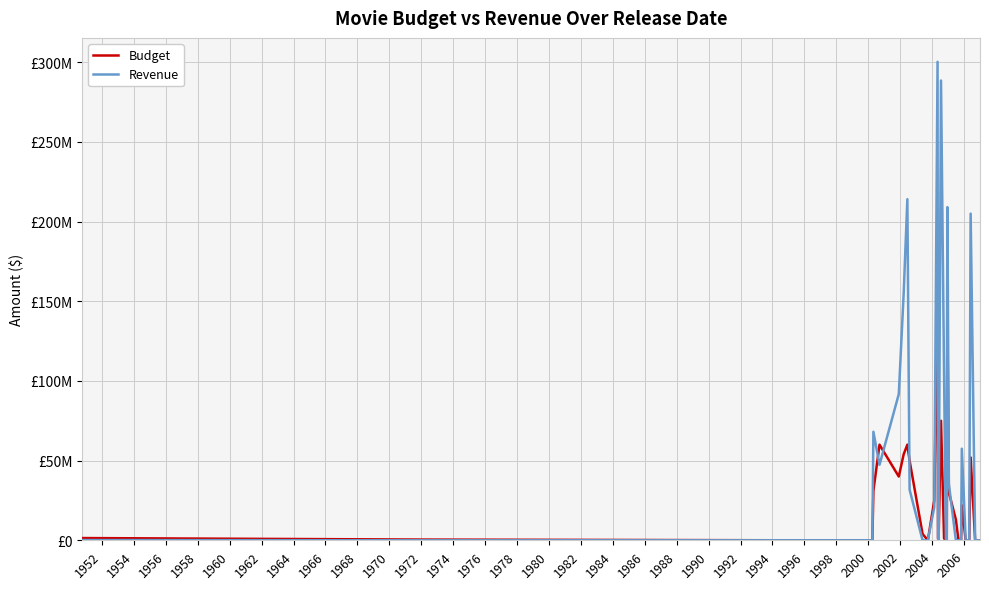

The Budget series shows -85147104 at 2008. True or false?

False